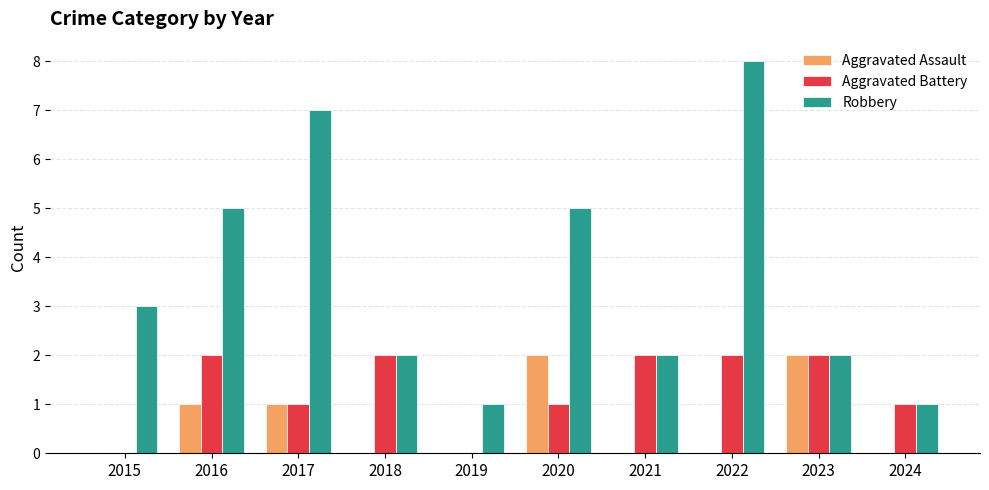

The Aggravated Assault series shows -1 at 2021. True or false?

False